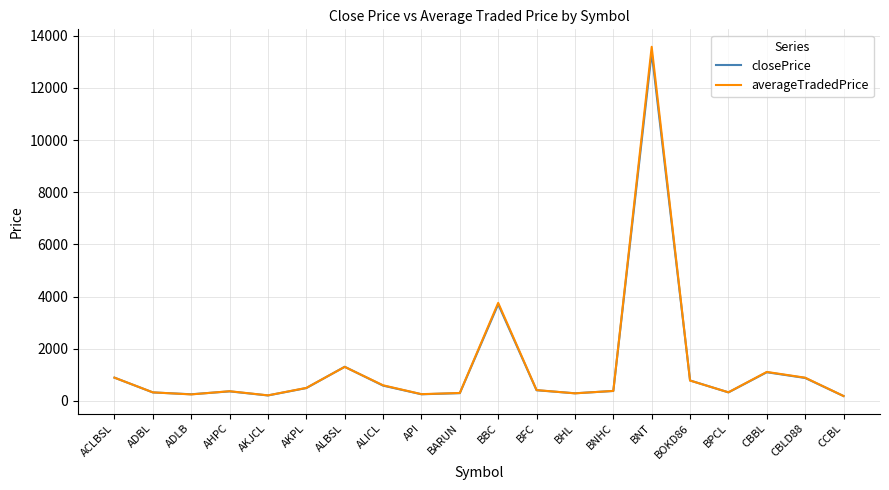

Is it true that averageTradedPrice equals 501.1 at AKPL?

True